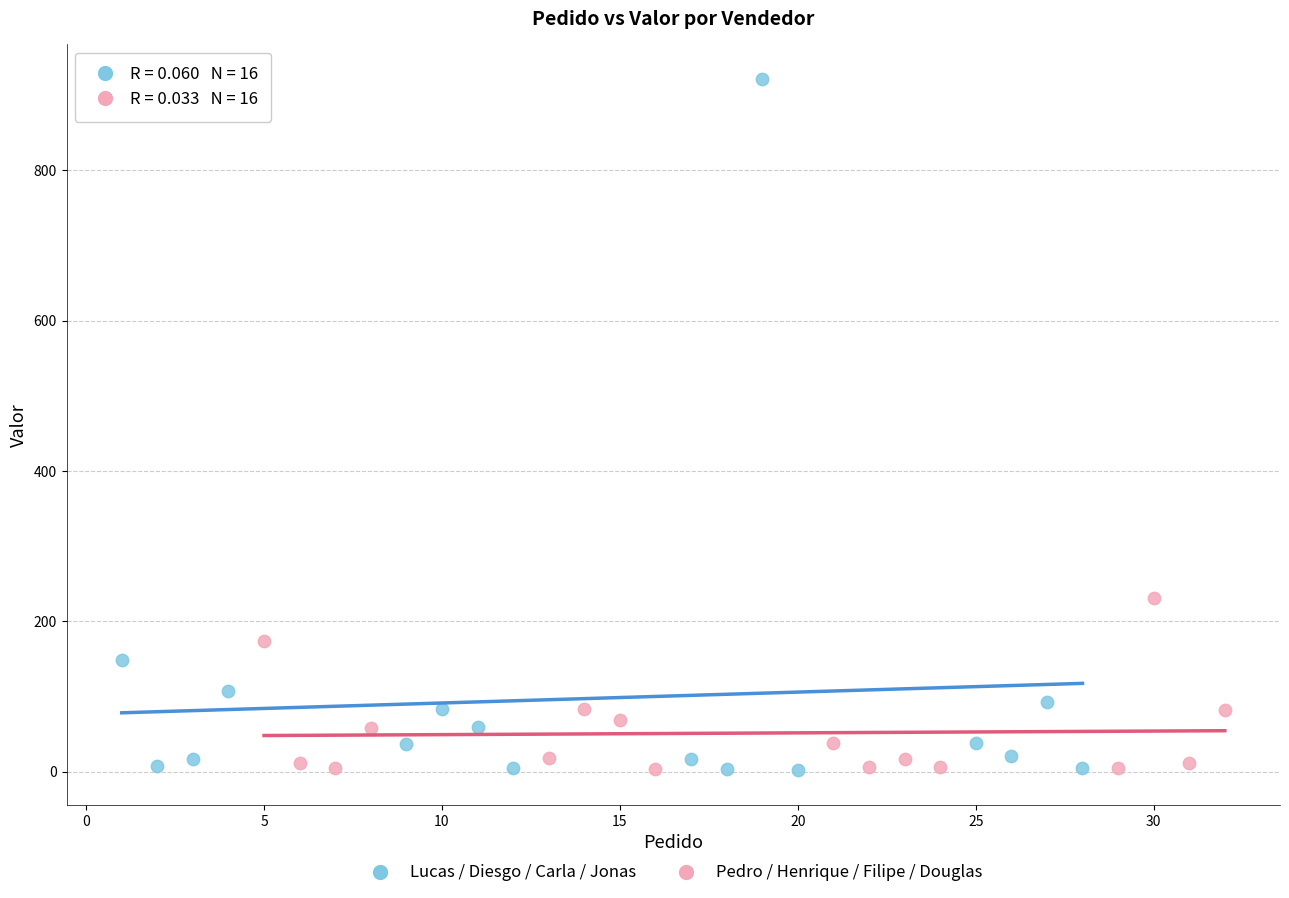

Which series reaches the maximum Y coordinate?

Lucas / Diesgo / Carla / Jonas